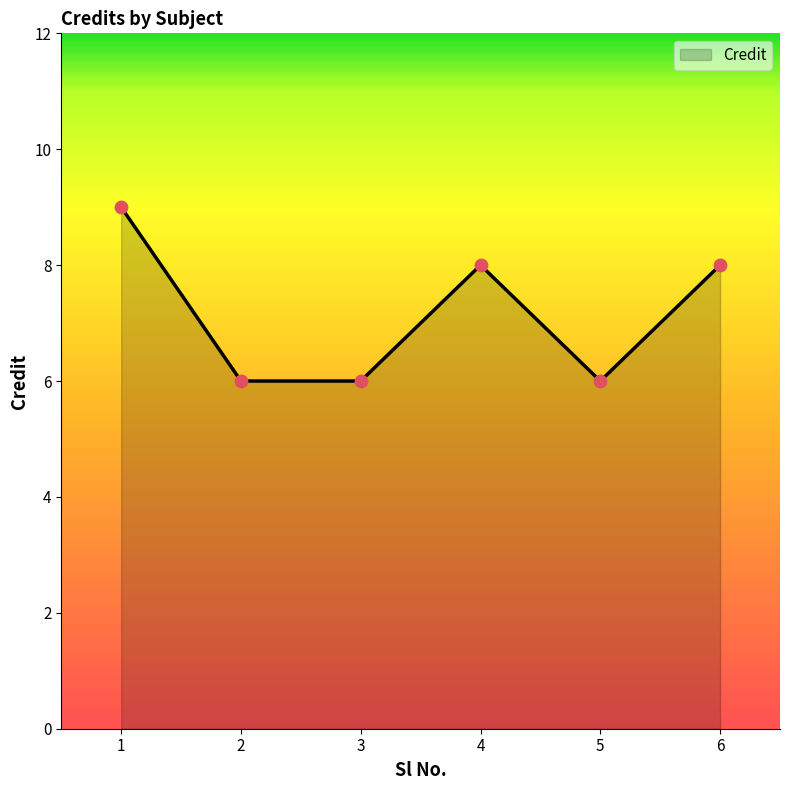

What is the change in value from 2 to 6?

+2